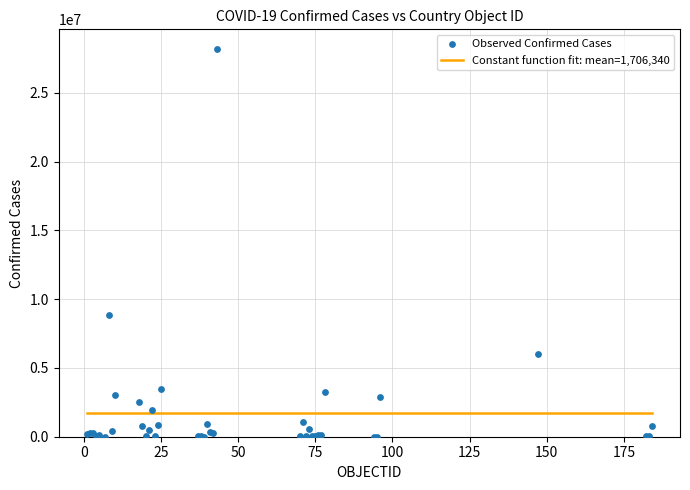

What Y value in the scatter plot is closest to 14112698?

8827504